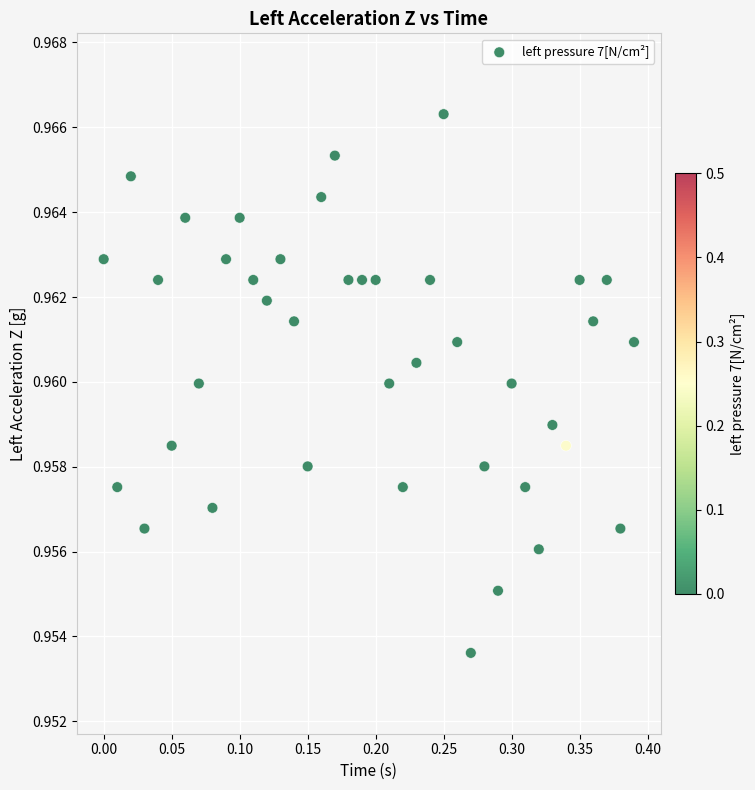

What is the range of X values (max minus min)?

0.4